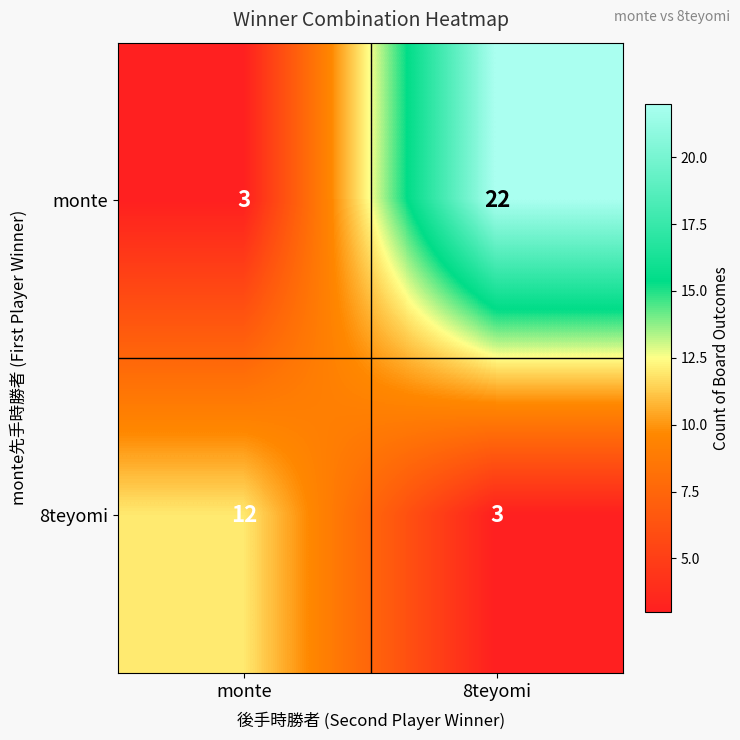

What is the total value across all series at 8teyomi?

25